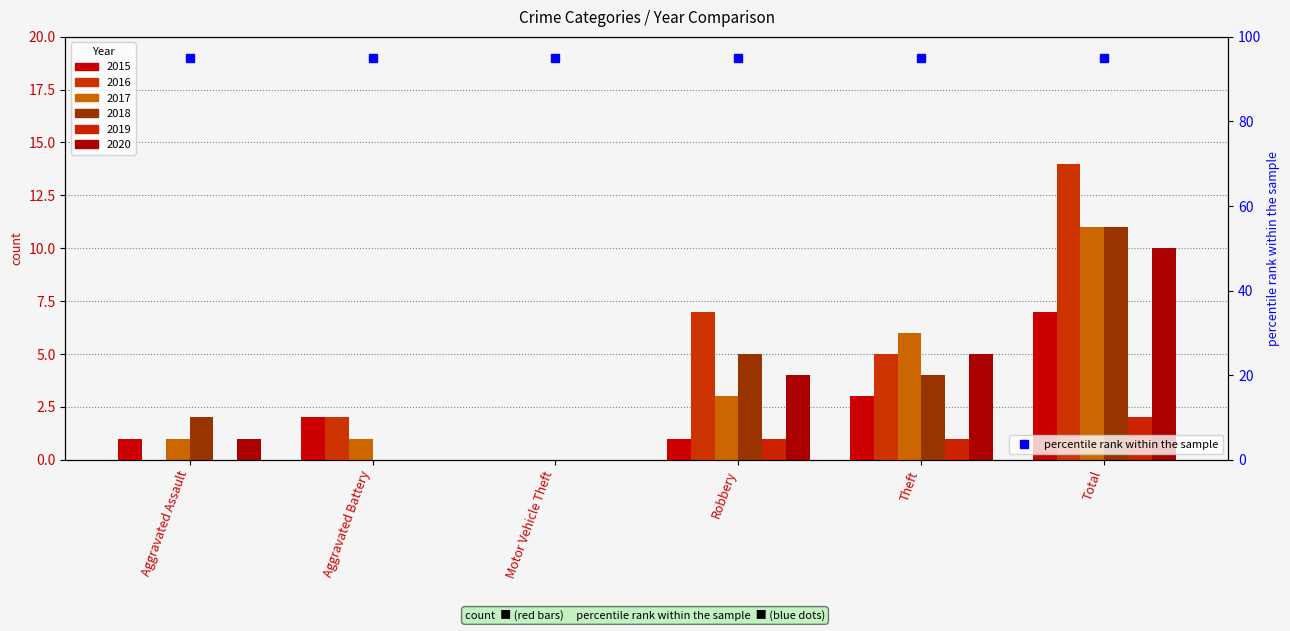

Rank the series by their maximum value, from highest to lowest.

2016, 2017, 2018, 2020, 2015, 2019